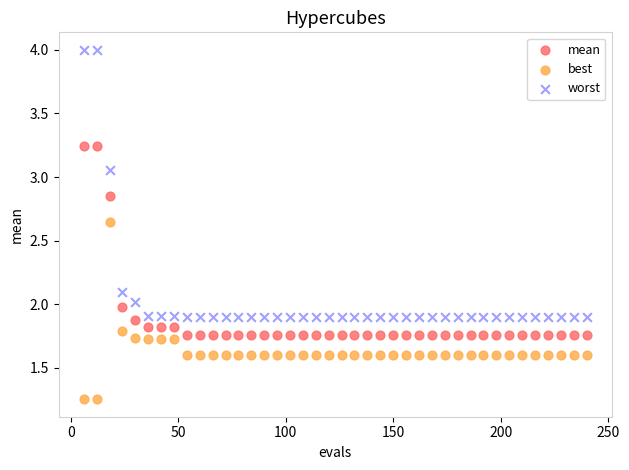

Which series contains the highest Y value?

worst